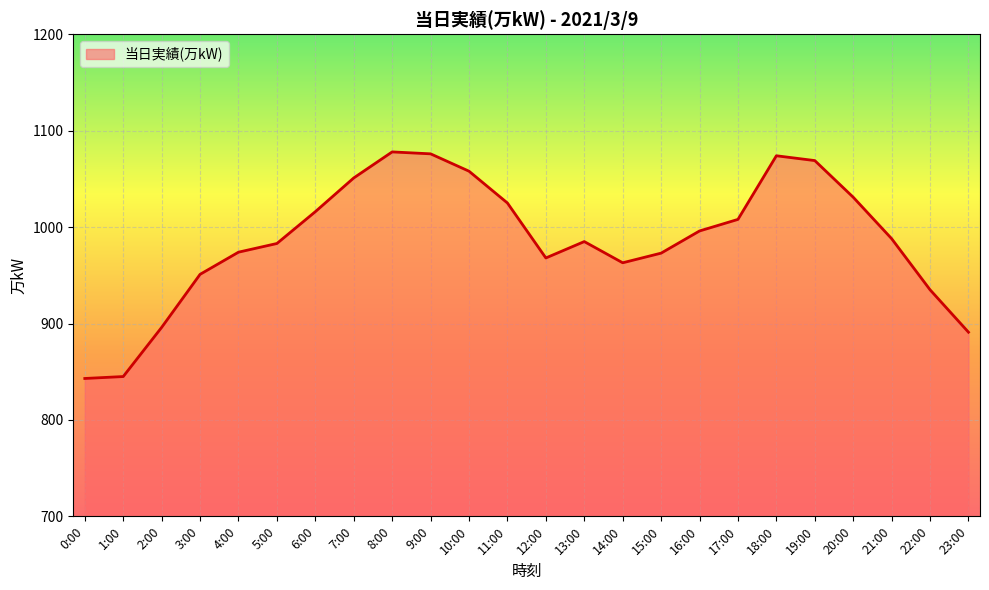

How many lines are shown in the chart?

1